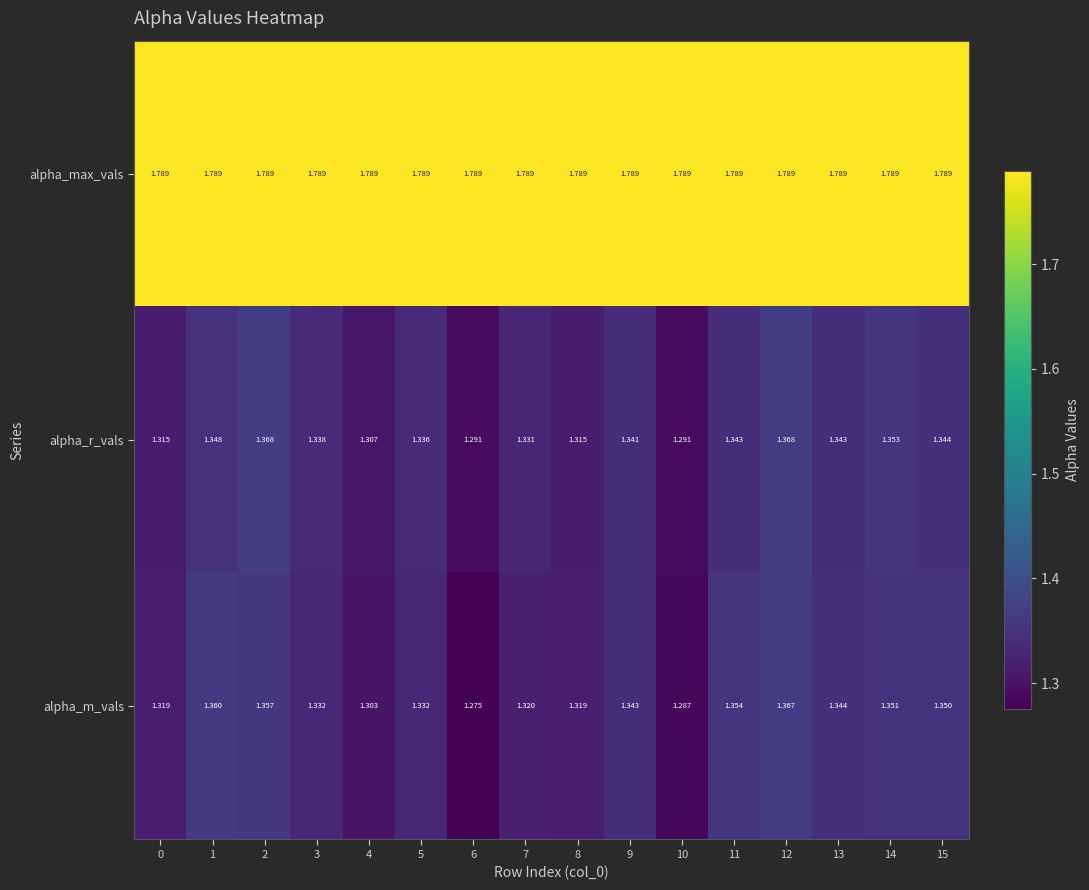

At 0, list the series in order from largest to smallest.

alpha_max_vals, alpha_m_vals, alpha_r_vals